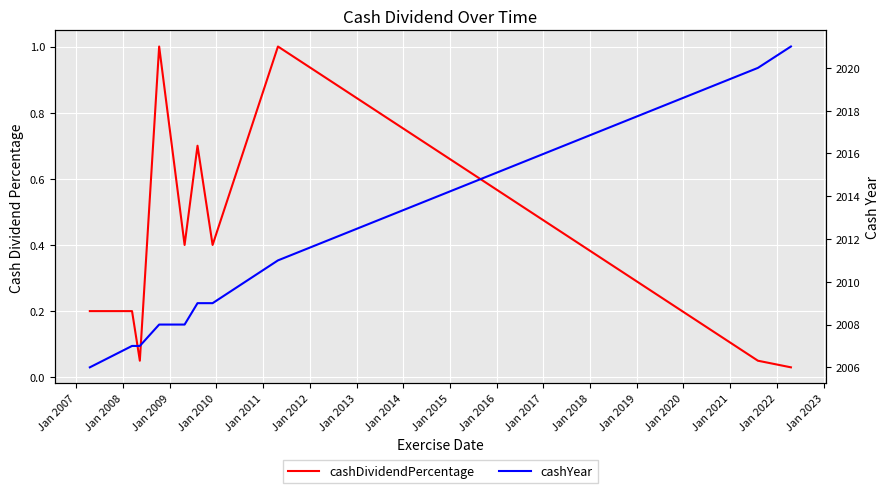

How many lines are shown in the chart?

2